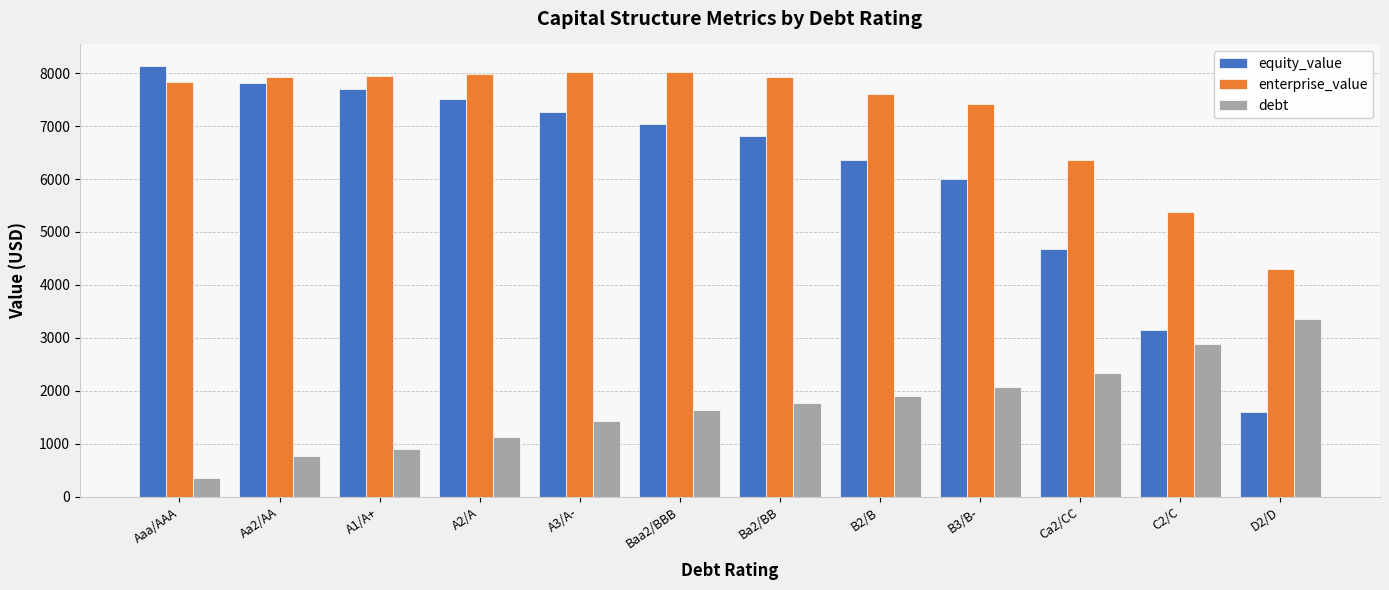

What is the difference between the second highest and second lowest values in the debt series?

2113.7